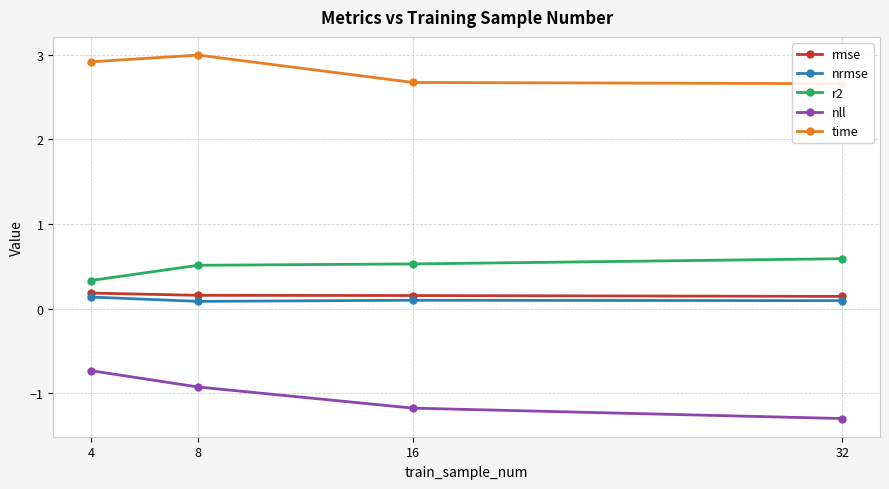

True or false: time and nll cross at least once.

False